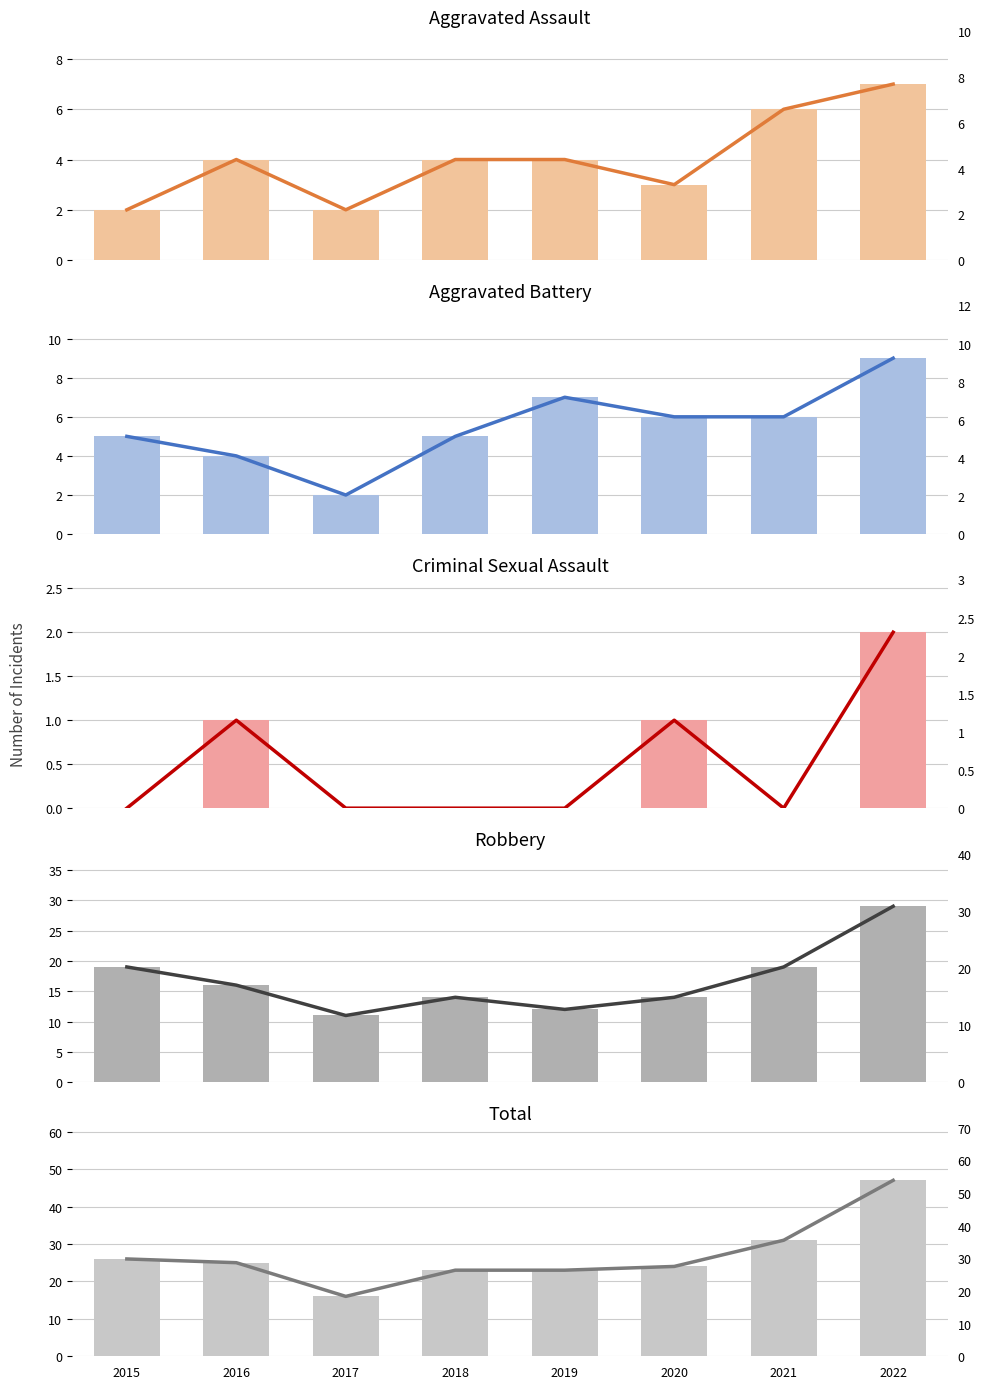

What is the value of the Aggravated Battery bar at the 8th from the left?

9